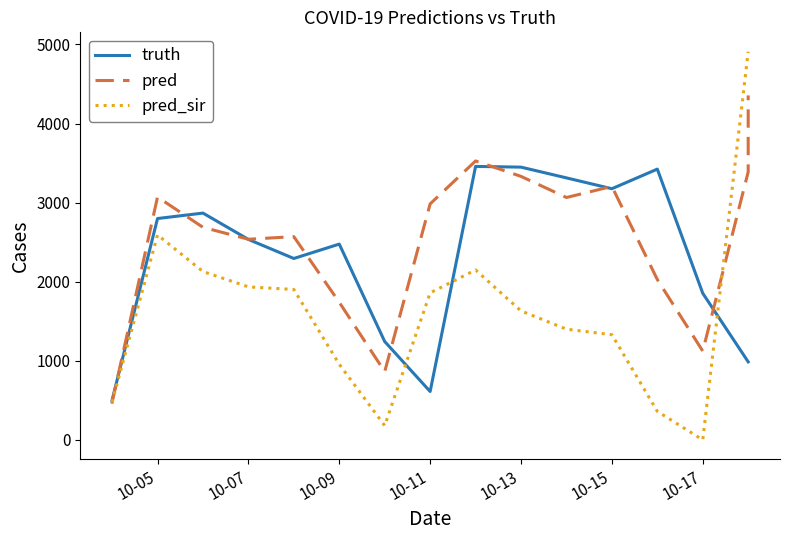

What is the maximum value for truth?

3458.0